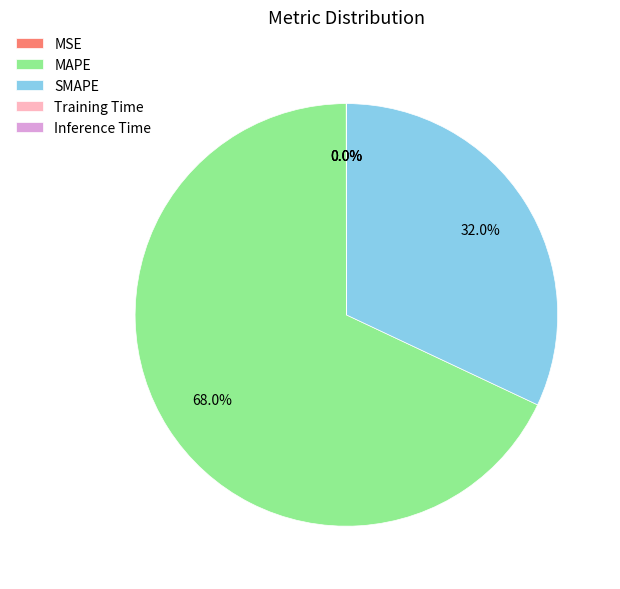

To the nearest percent, what is the average slice percentage?

20%